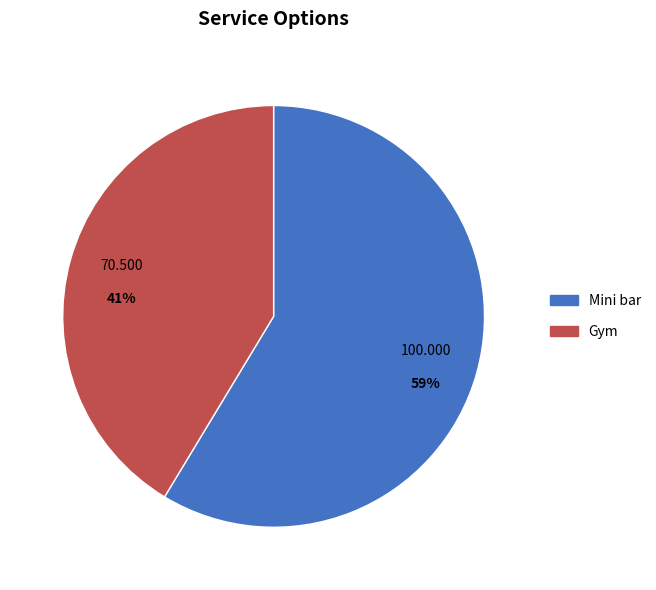

Between Gym and Mini bar, which is larger?

Mini bar